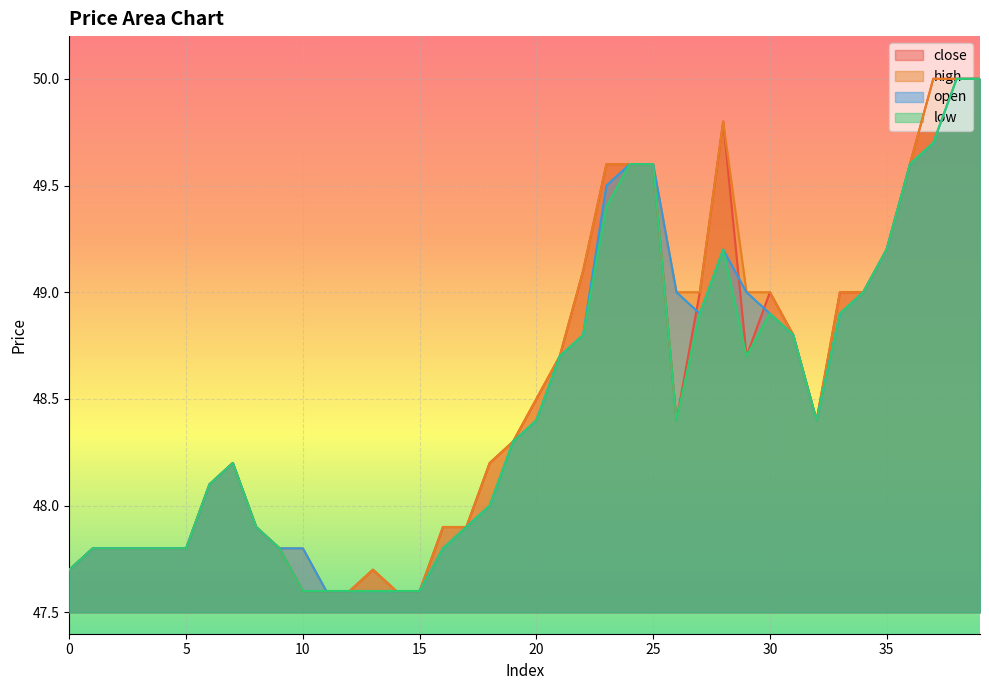

Where is the first local maximum for high?

7